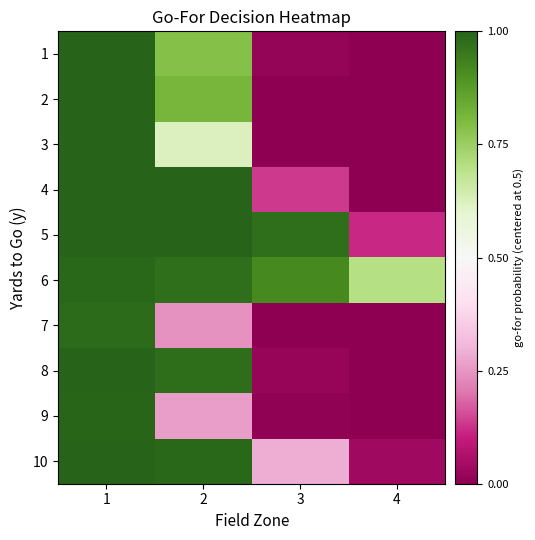

Count the number of data series in this chart.

10